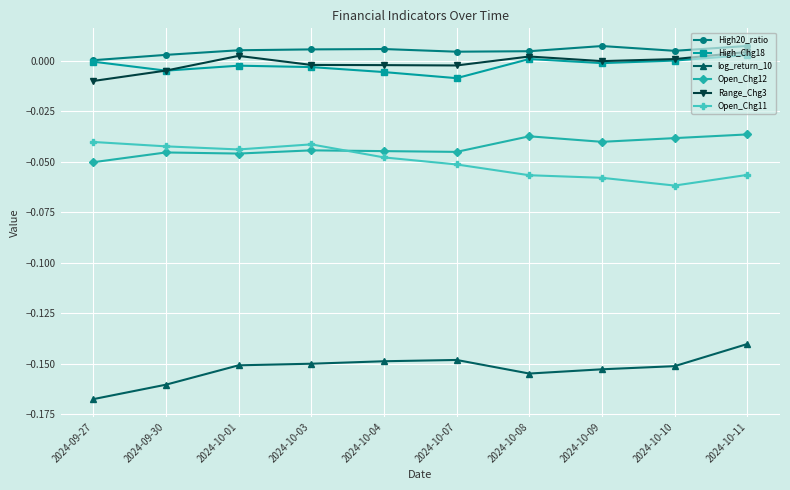

Is this an area chart (filled region under the line)?

No